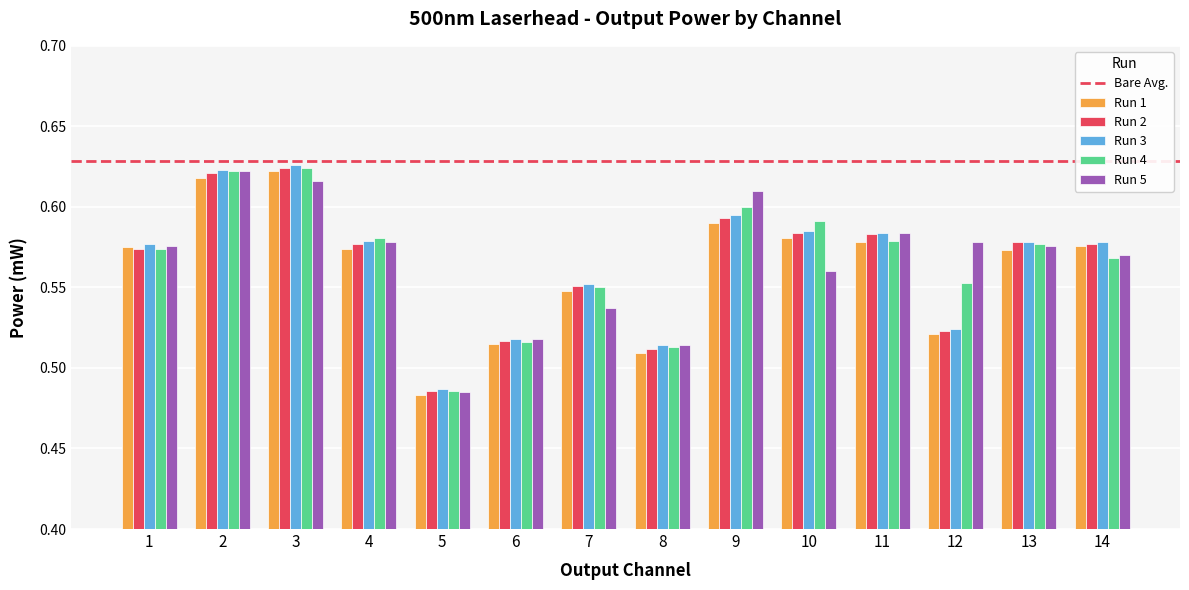

At how many categories does at least one series exceed 0?

14